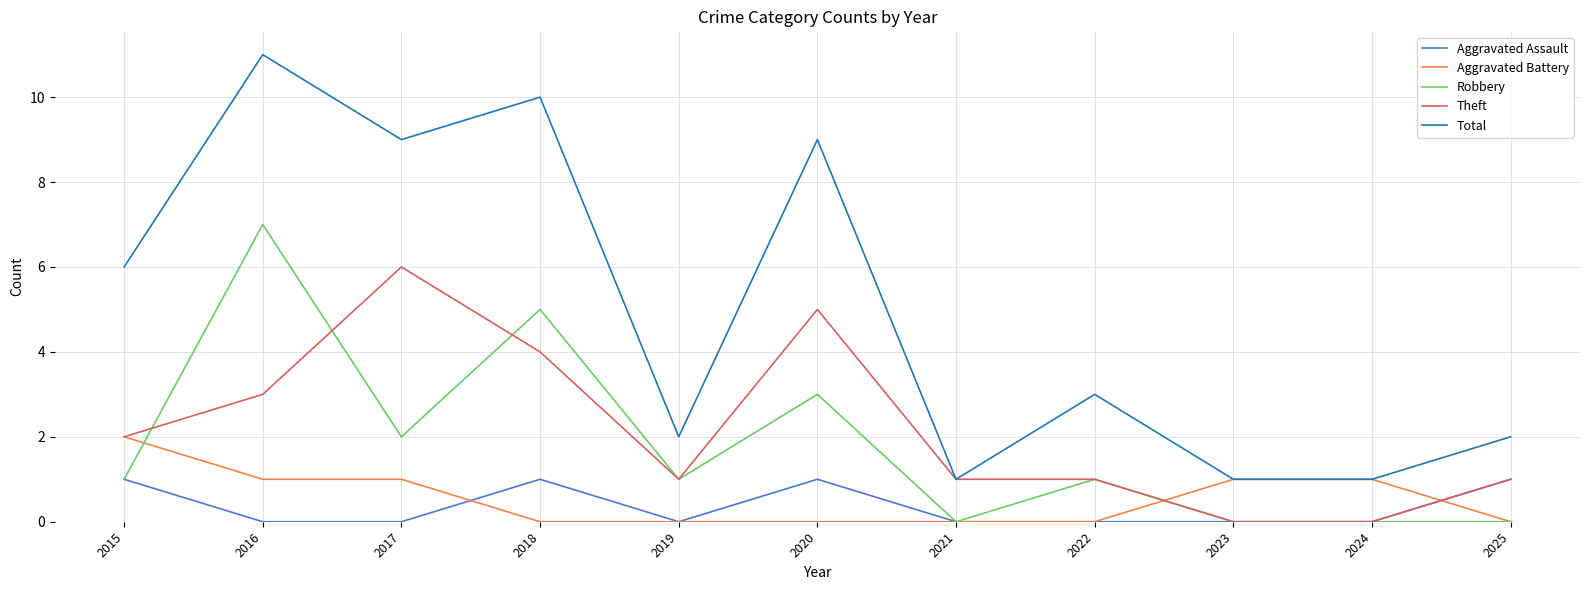

Which series has the largest range (max minus min)?

Total